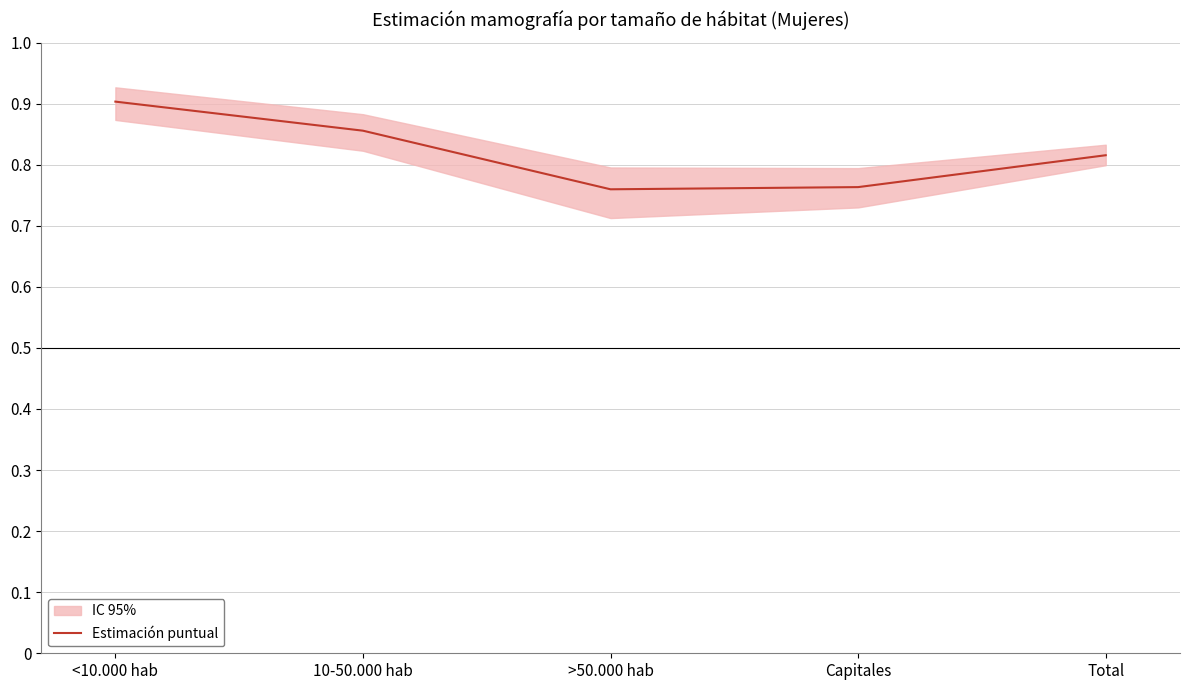

What is the difference between the values at <10.000 hab and Total?

0.1